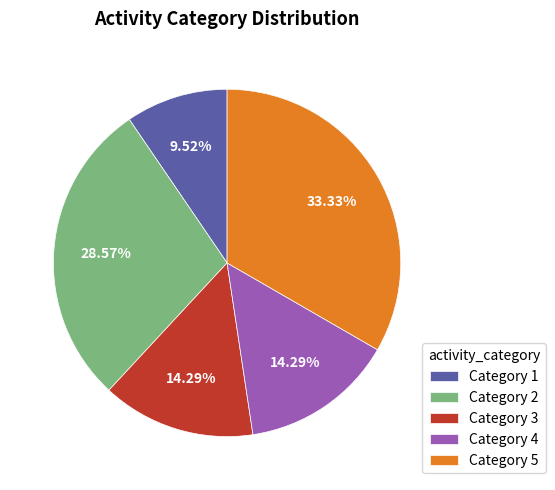

How many segments does this pie chart have?

5